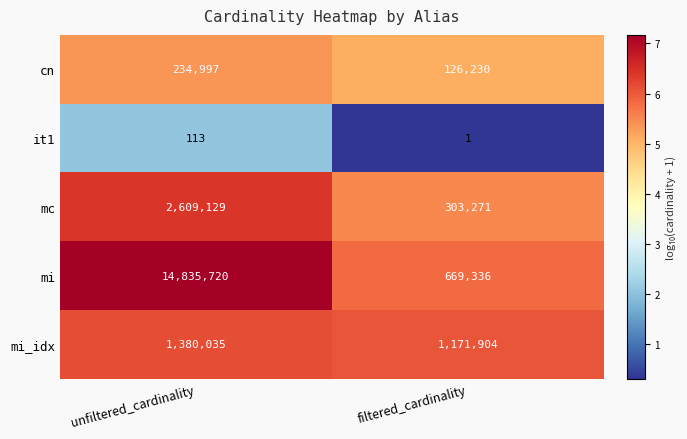

At filtered_cardinality, list the series in order from smallest to largest.

it1, cn, mc, mi, mi_idx